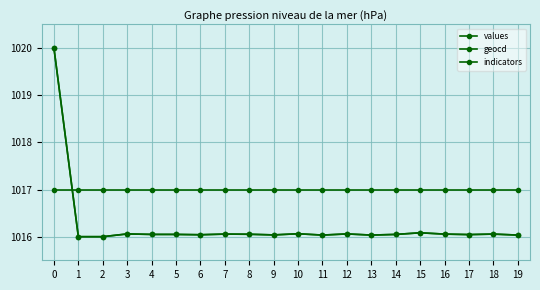

The values series shows 1016.0 at 1. True or false?

True